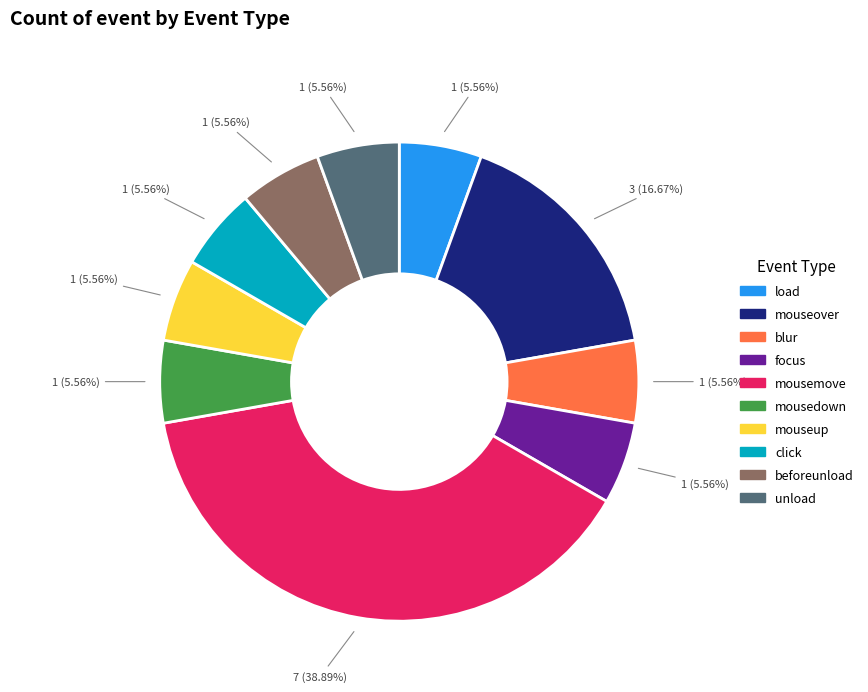

What is the ratio of the value at beforeunload to the value at mousemove?

0.1